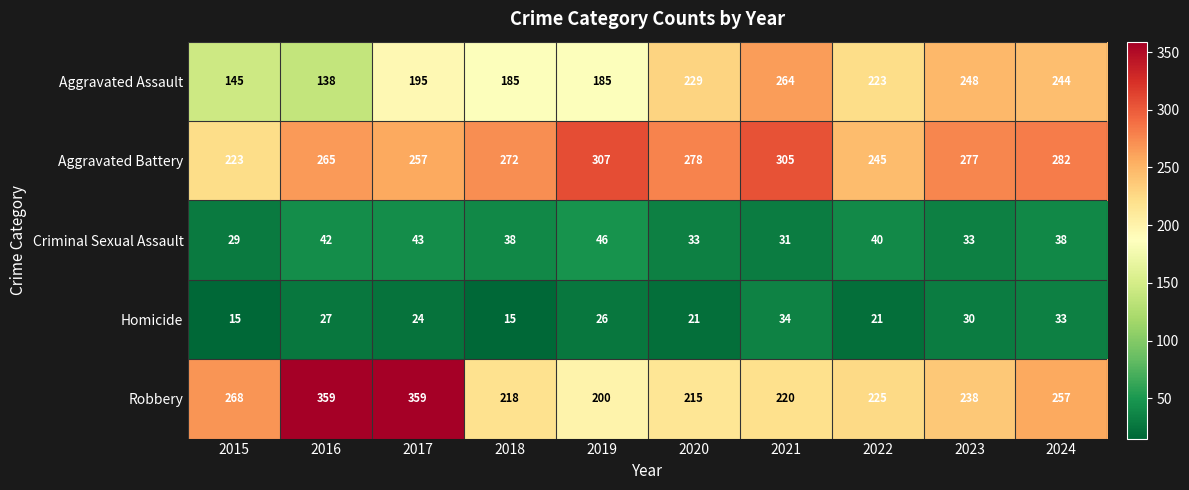

Is it true that Homicide equals 15 at 2015?

True